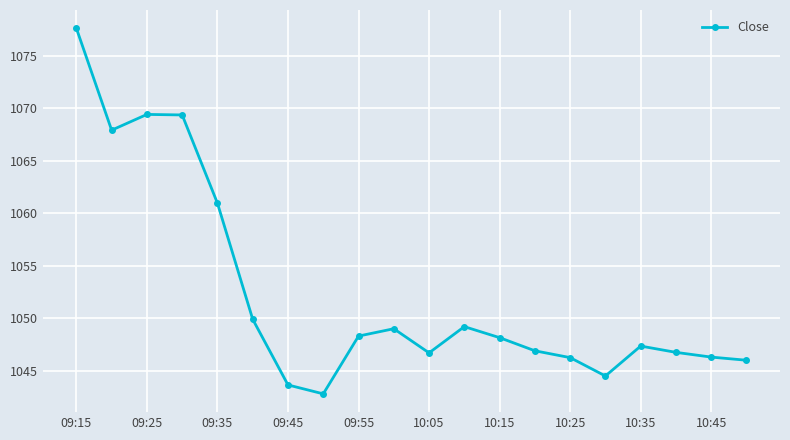

How many interior local peaks (higher than both neighbors) does the data have?

4